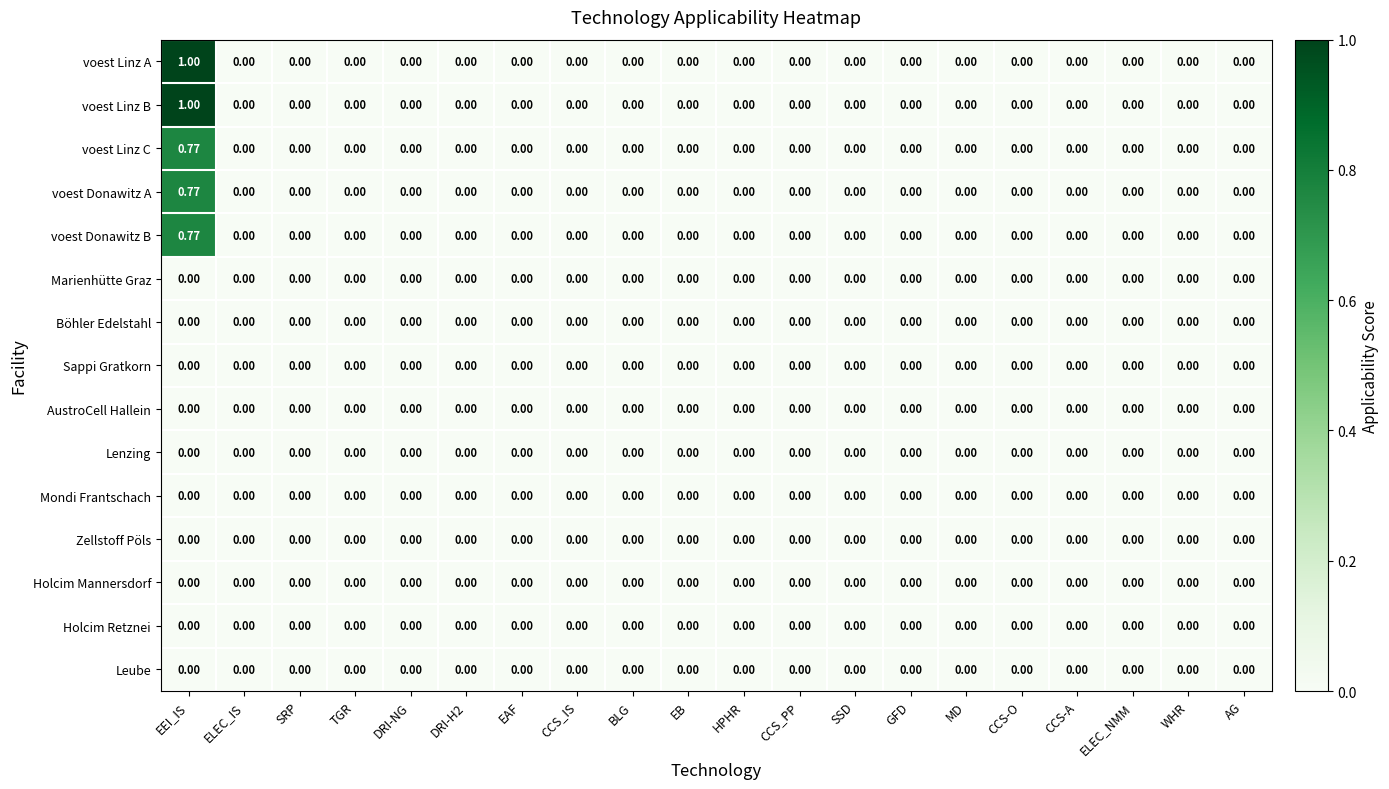

At which category is the sum across all series the highest?

EEI_IS